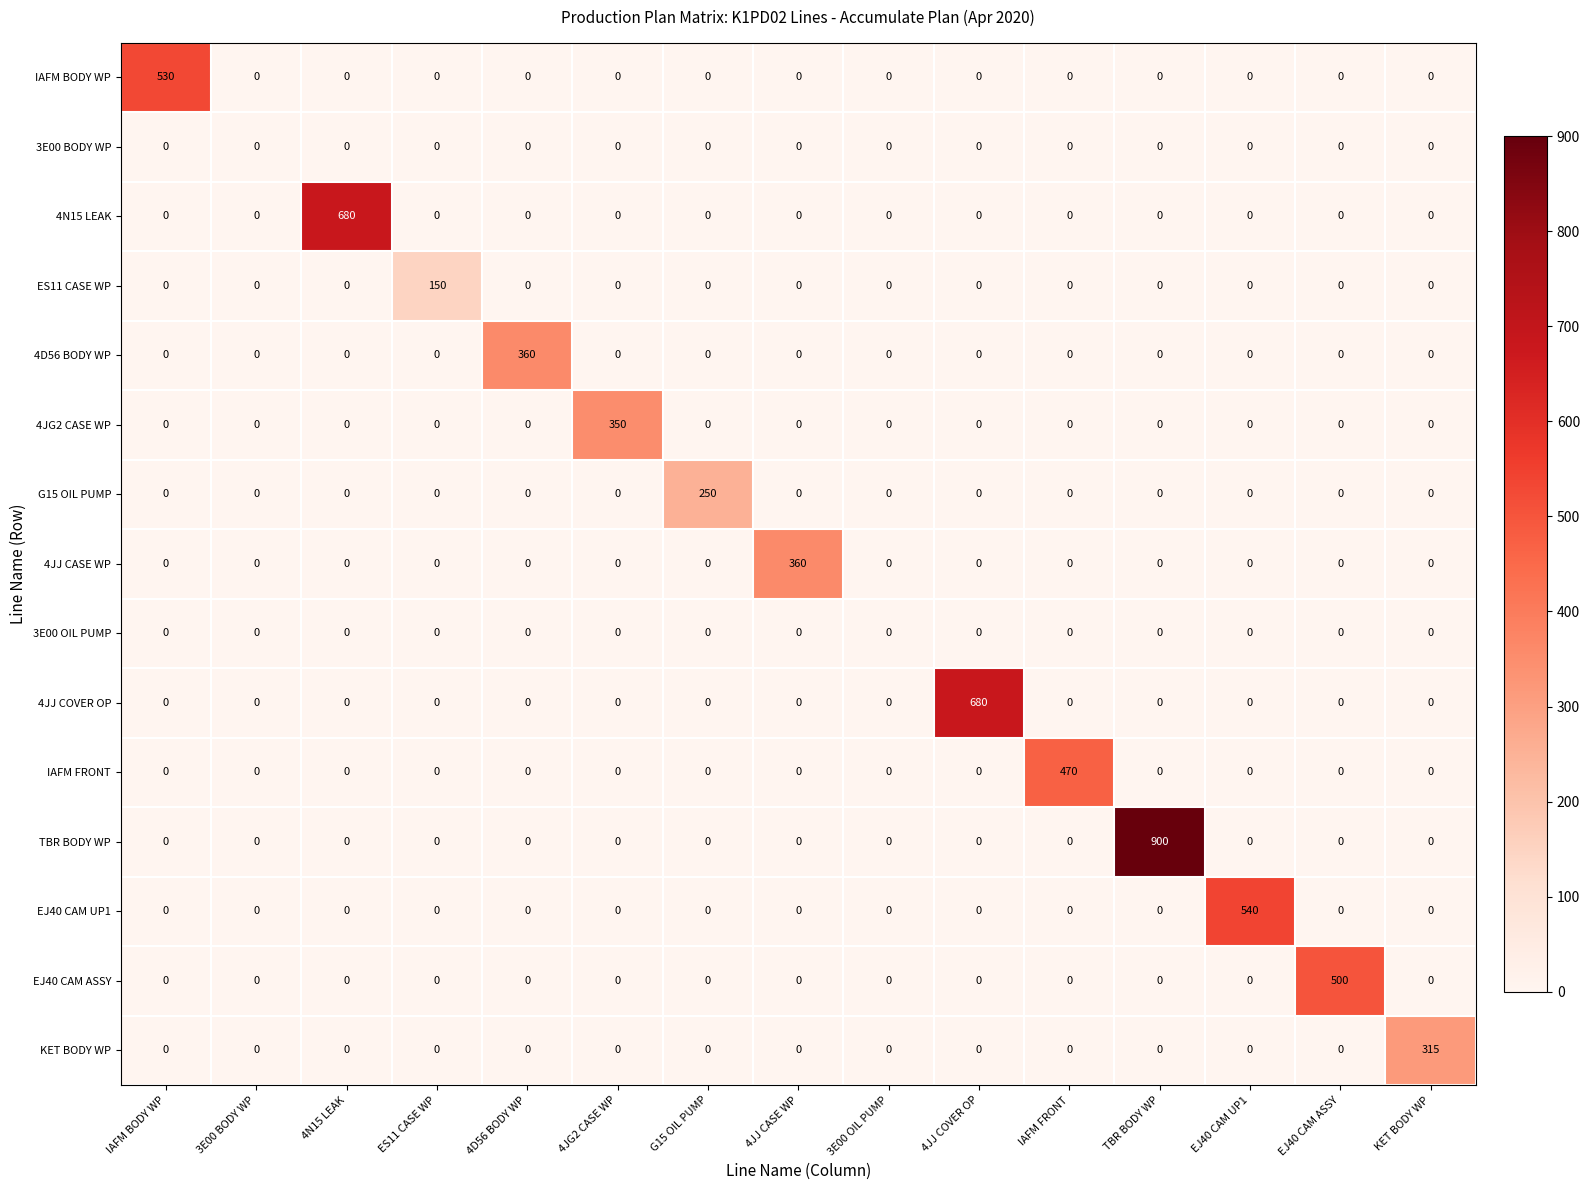

How many categories are shown in the chart?

15